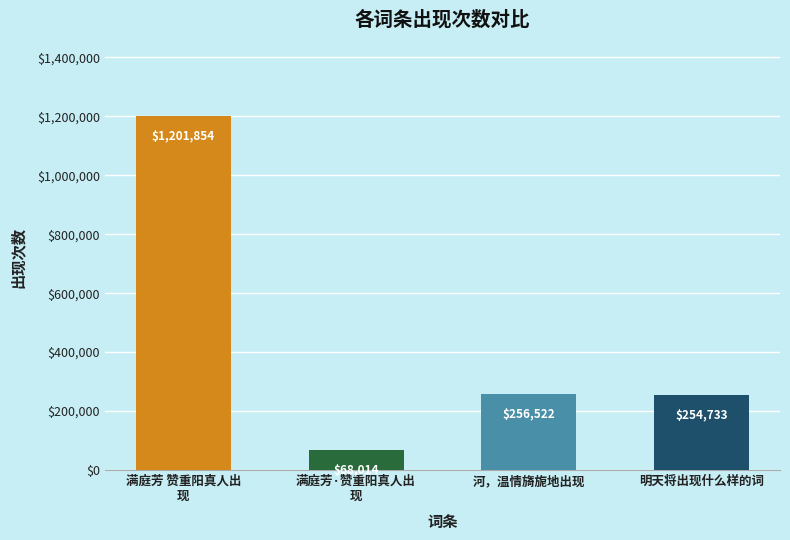

The value at 明天将出现什么样的词 is 254733. True or false?

True